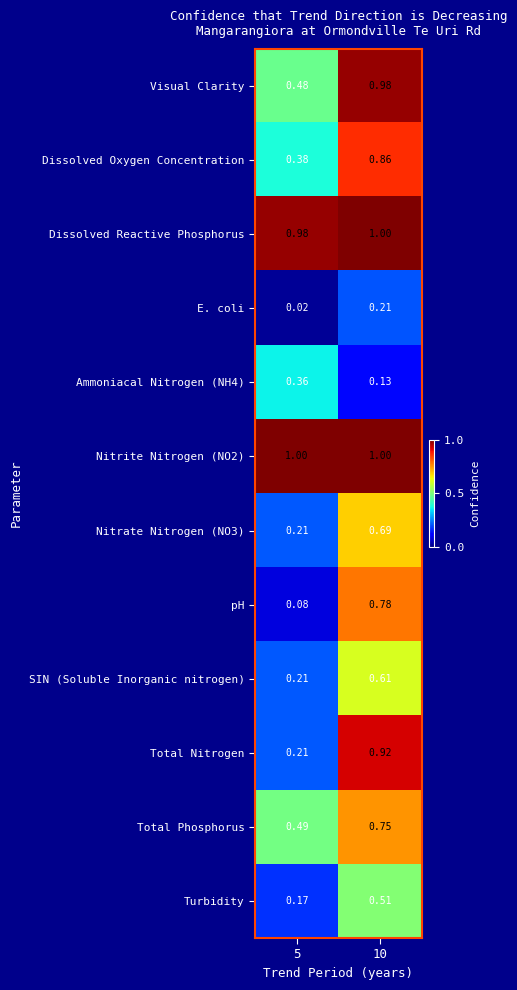

Is the value of Total Phosphorus at 5 greater than the value of Nitrate Nitrogen (NO3) at 10?

No